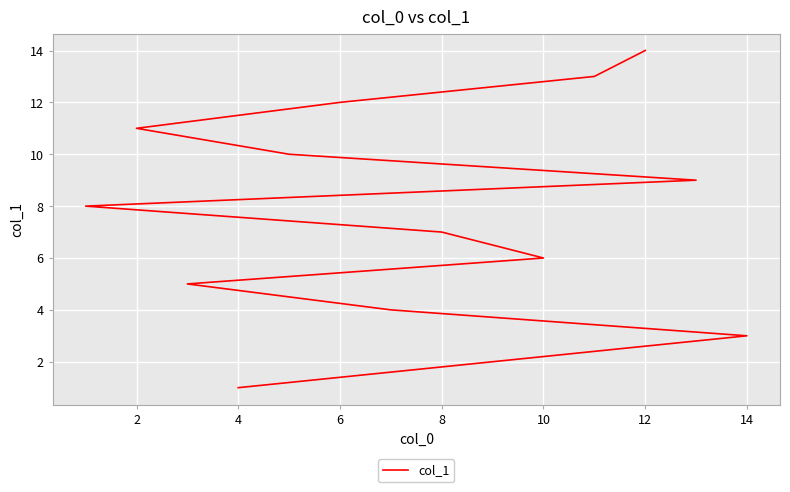

What is the label of the 12th point from the left?

6